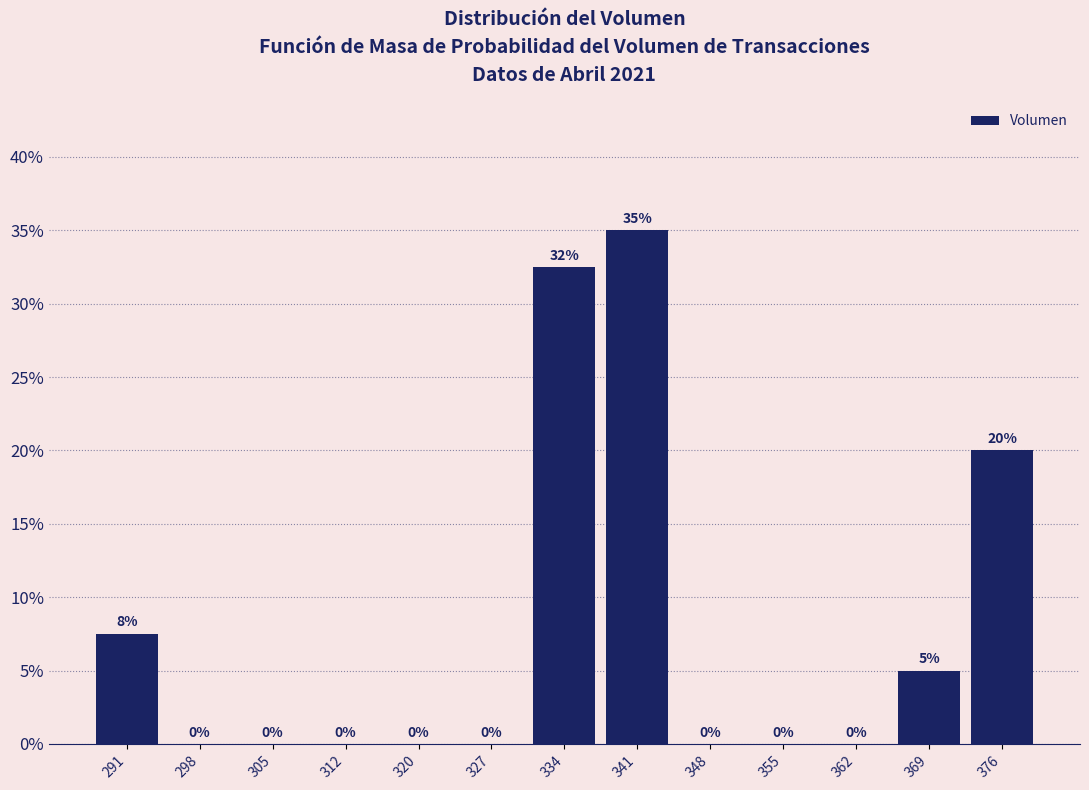

Over which range of the x-axis is the bar tallest?

338 to 345